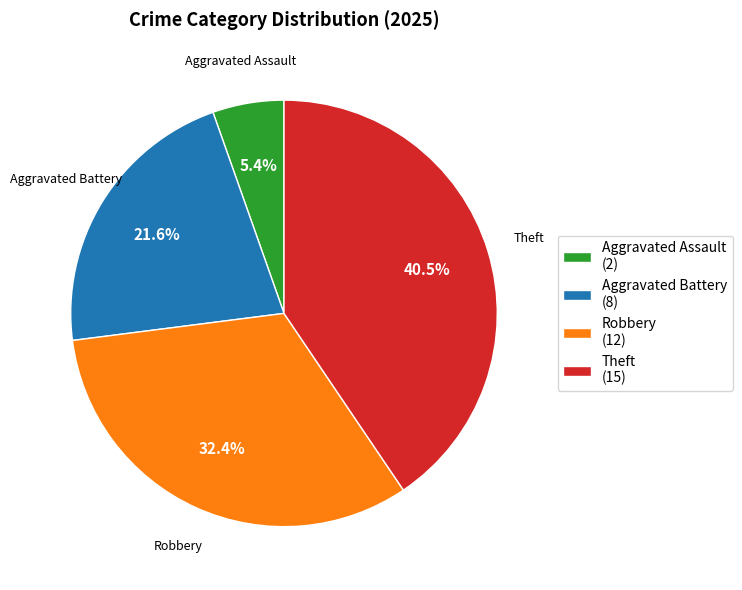

Rank the categories by value from highest to lowest.

Theft, Robbery, Aggravated Battery, Aggravated Assault